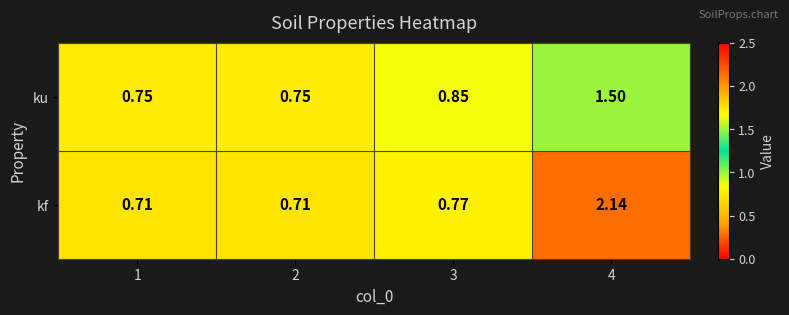

At 2, list the series in order from smallest to largest.

kf, ku